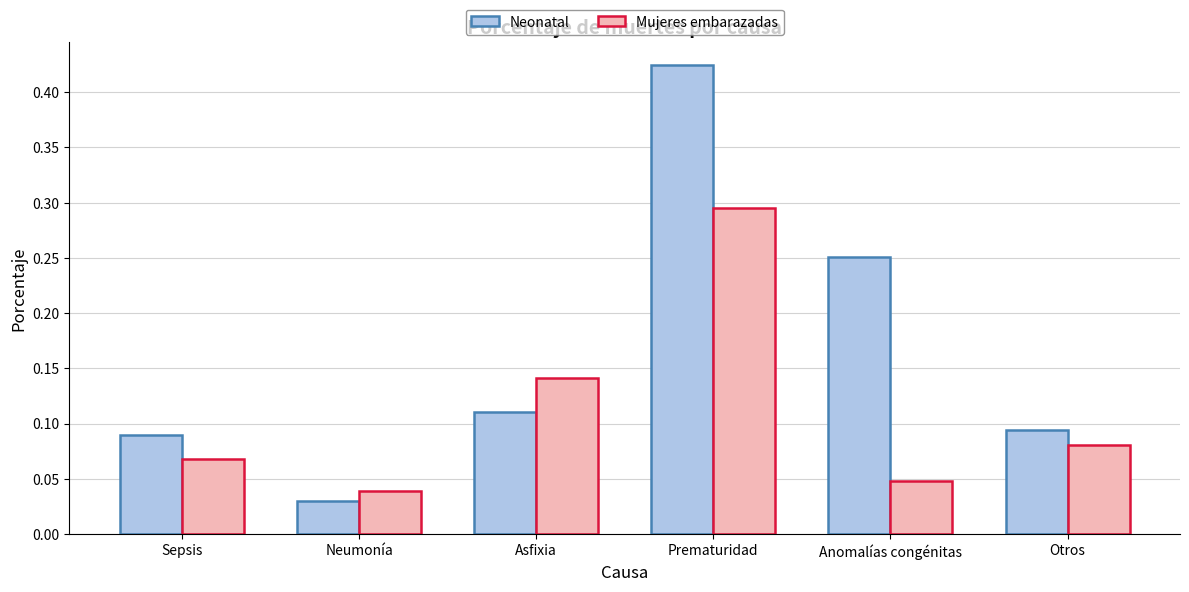

Which series has the largest total across all categories?

Neonatal